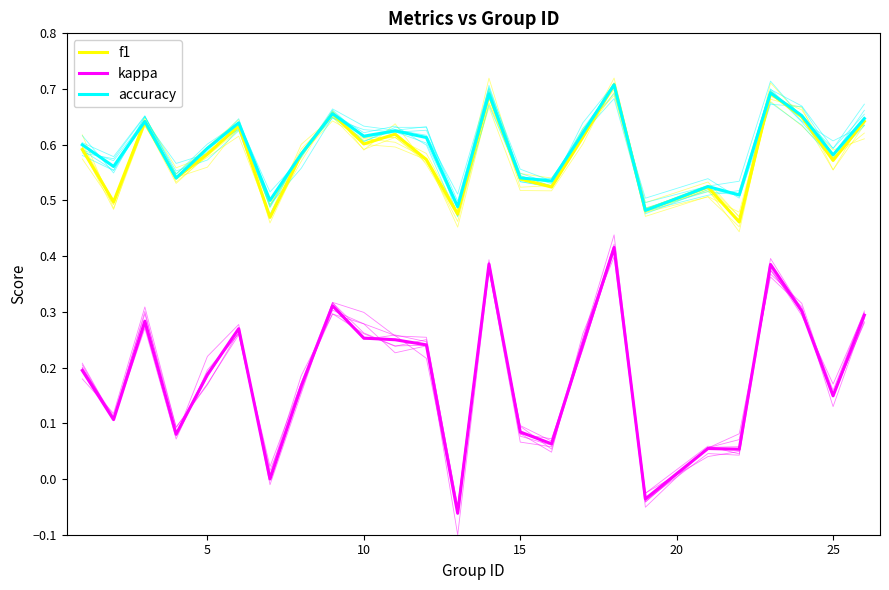

How many lines are shown in the chart?

3